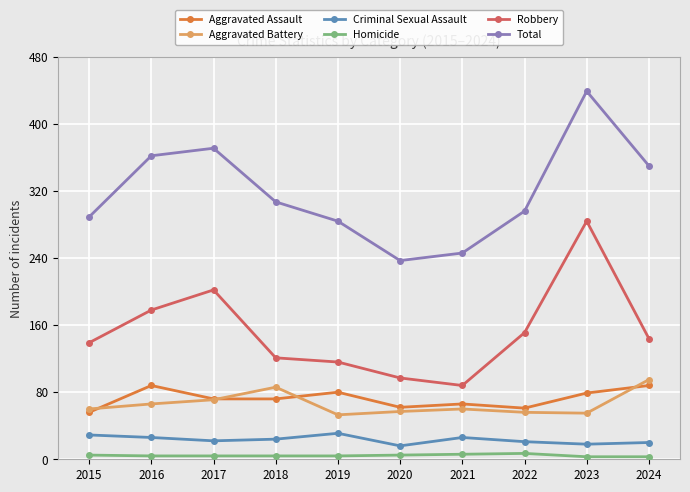

The value of Aggravated Assault at 2023 is 79. True or false?

True